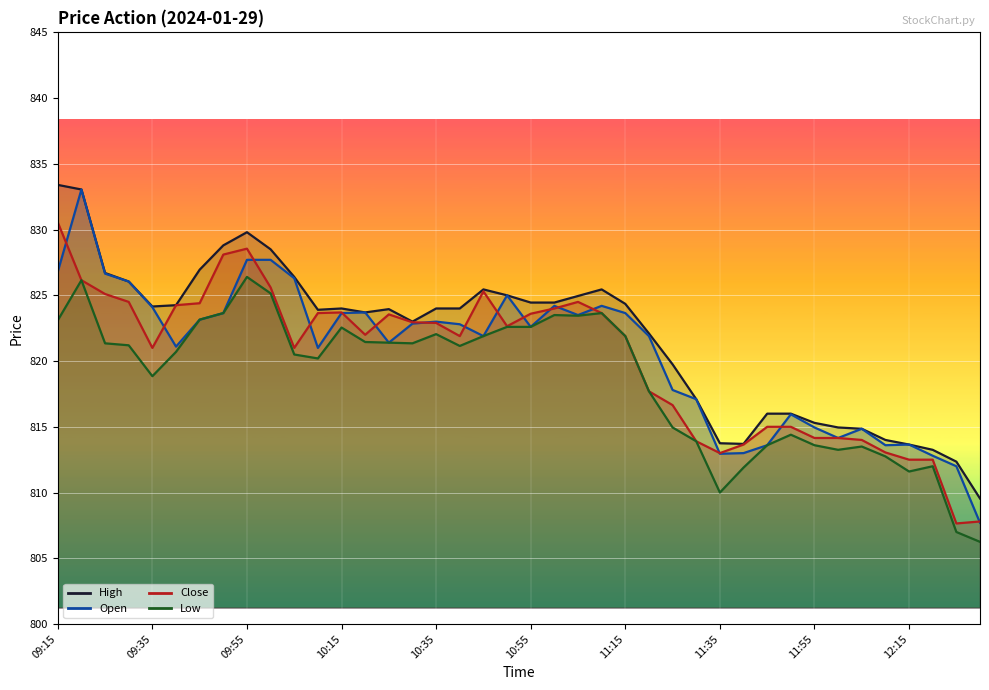

What is the label of the 11th point from the left?

10:05